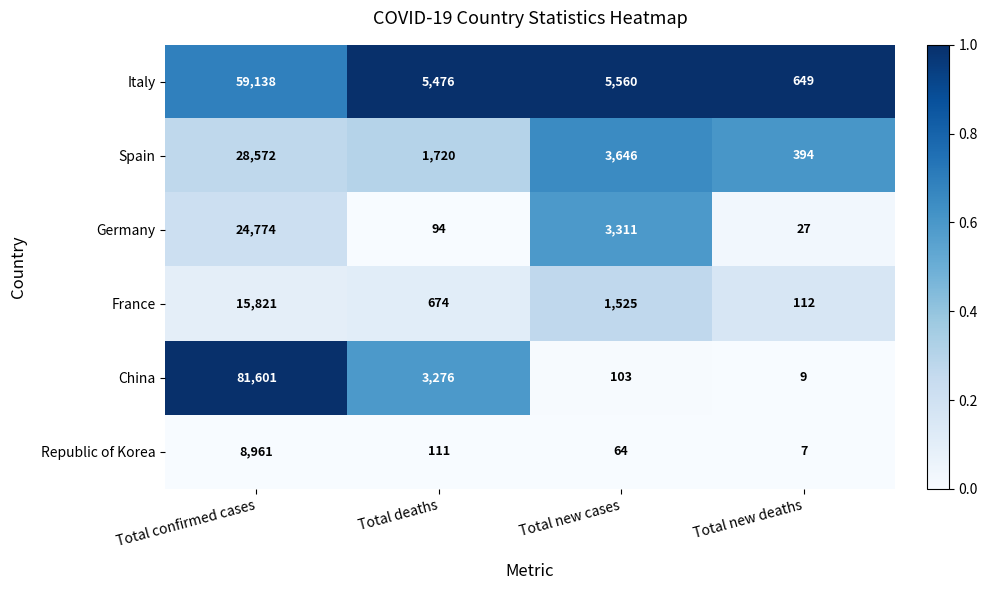

At which category does the chart reach its minimum across all series?

Total new deaths